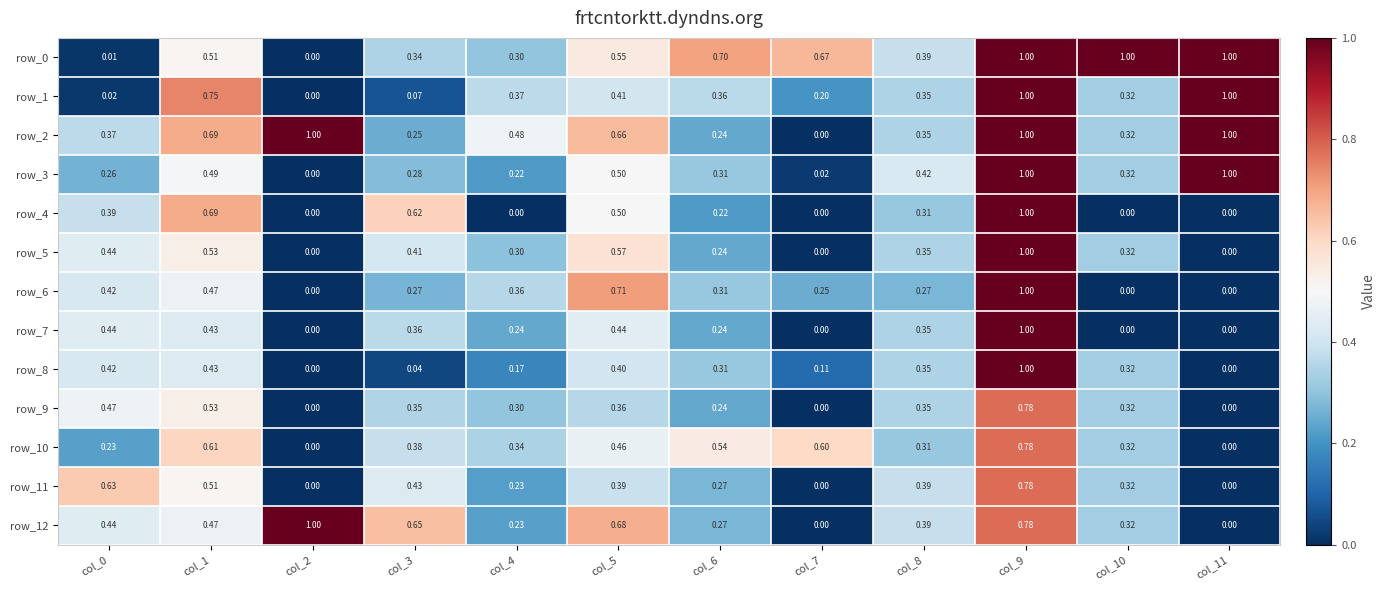

Is the value of row_7 at col_5 greater than the value of row_10 at col_8?

Yes